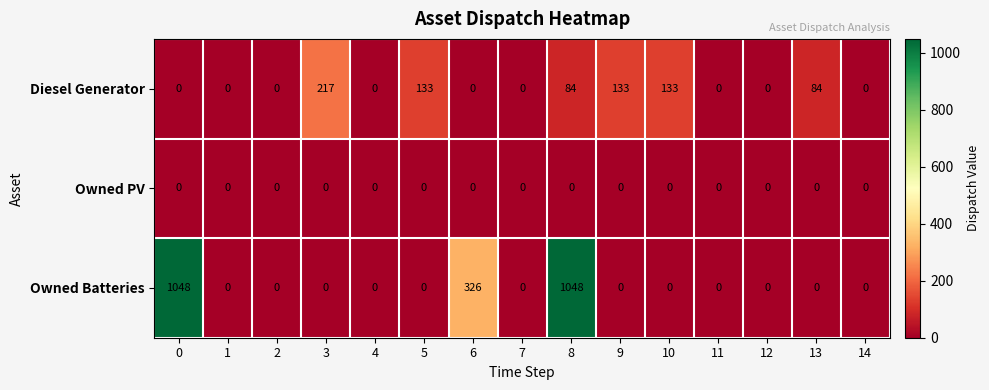

How many categories are shown in the chart?

15